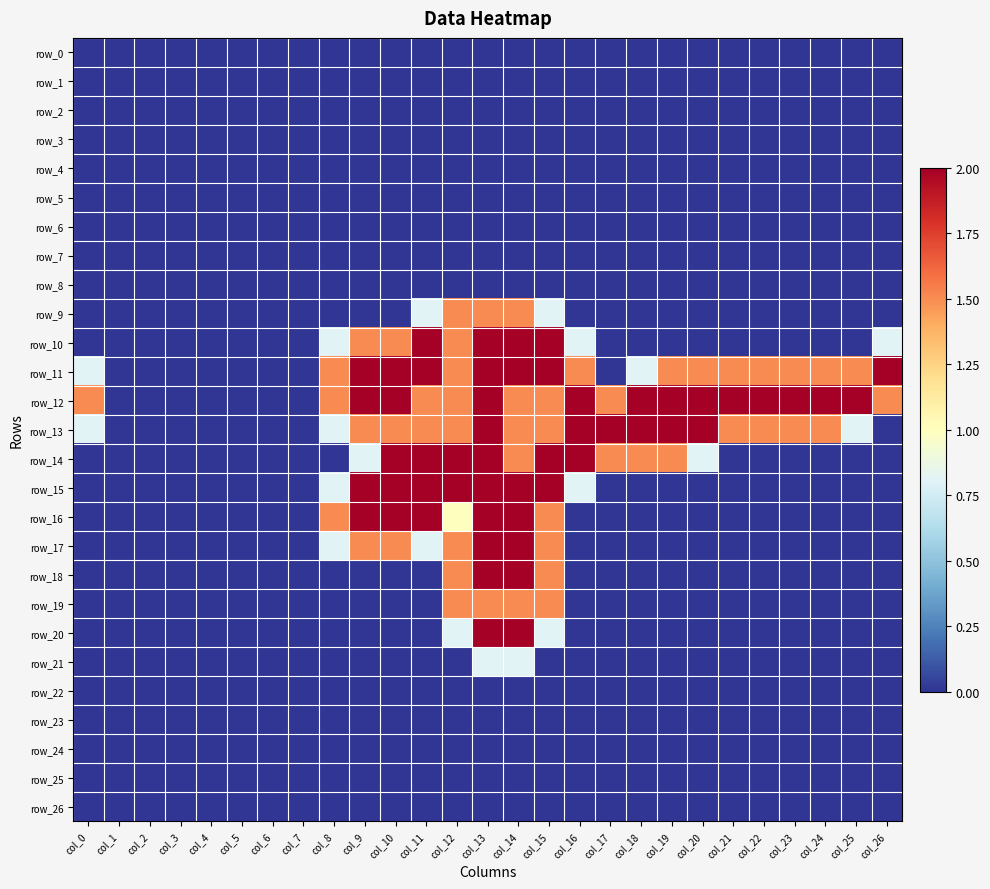

How many categories are shown in the chart?

27